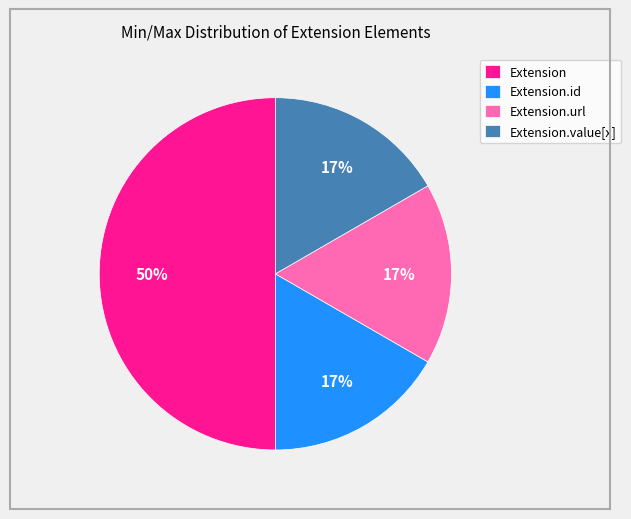

To the nearest percent, what is the average slice percentage?

25%